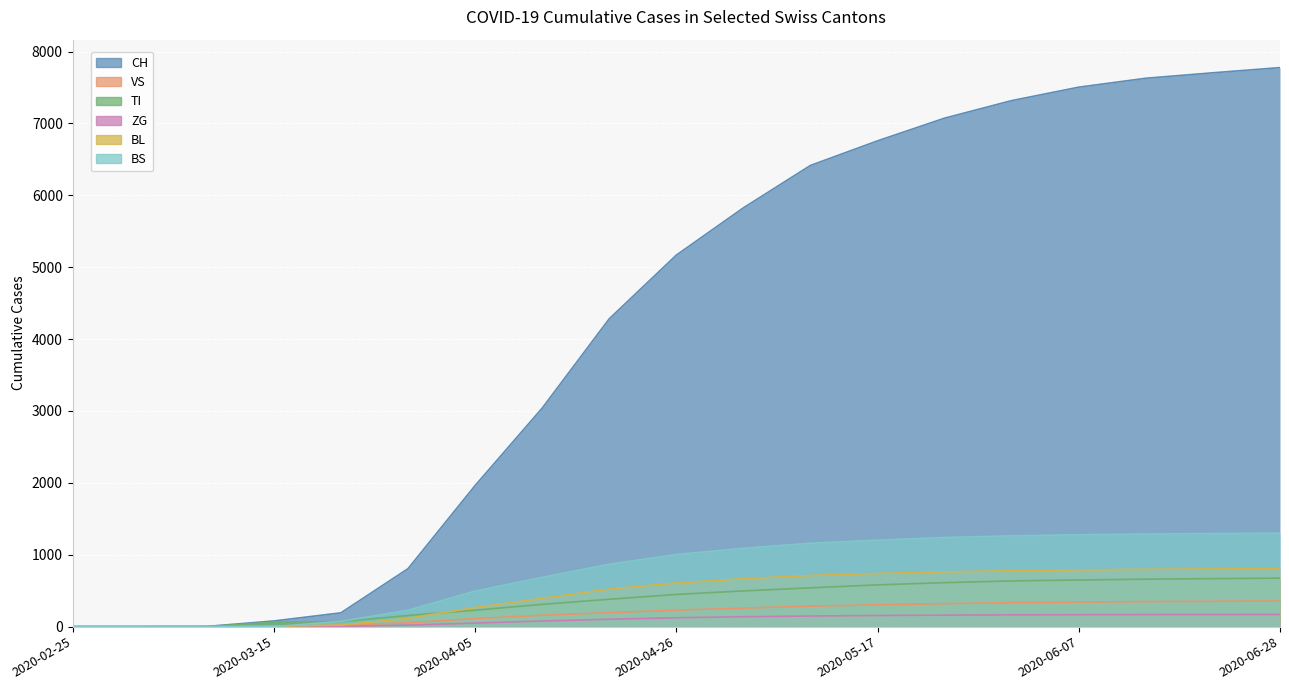

What value does the TI series have at 2020-04-19, to the nearest 50?

400